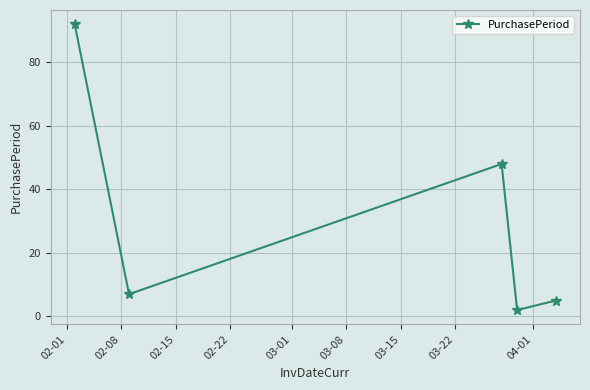

True or false: there are more than 1 points higher than both neighbors.

False